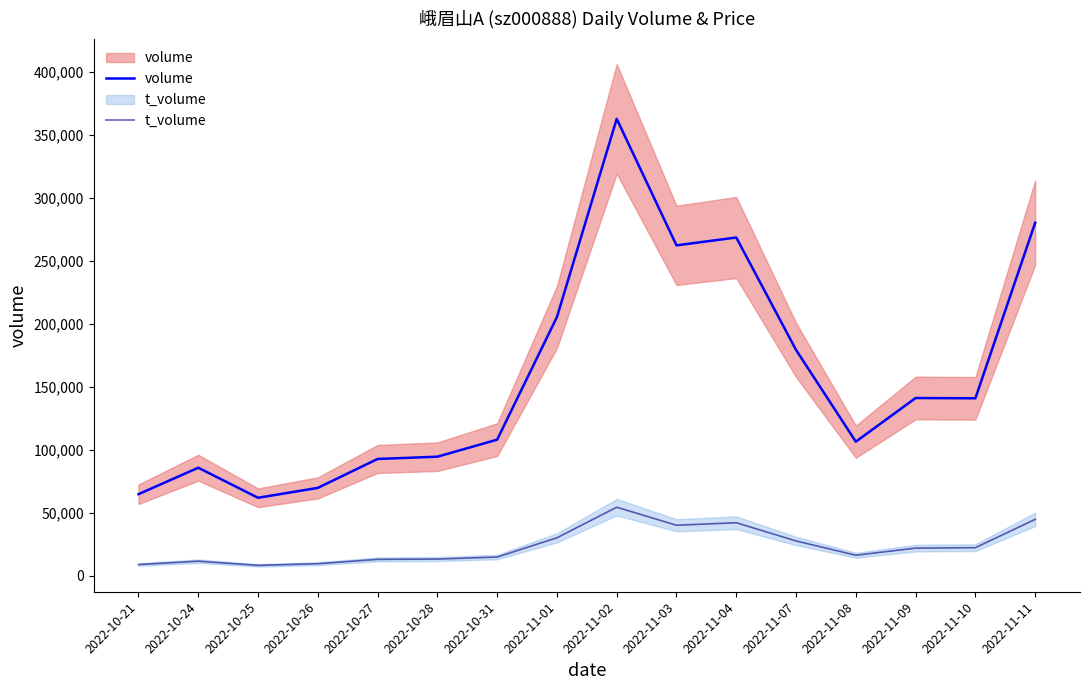

True or false: volume and t_volume cross at least once.

False